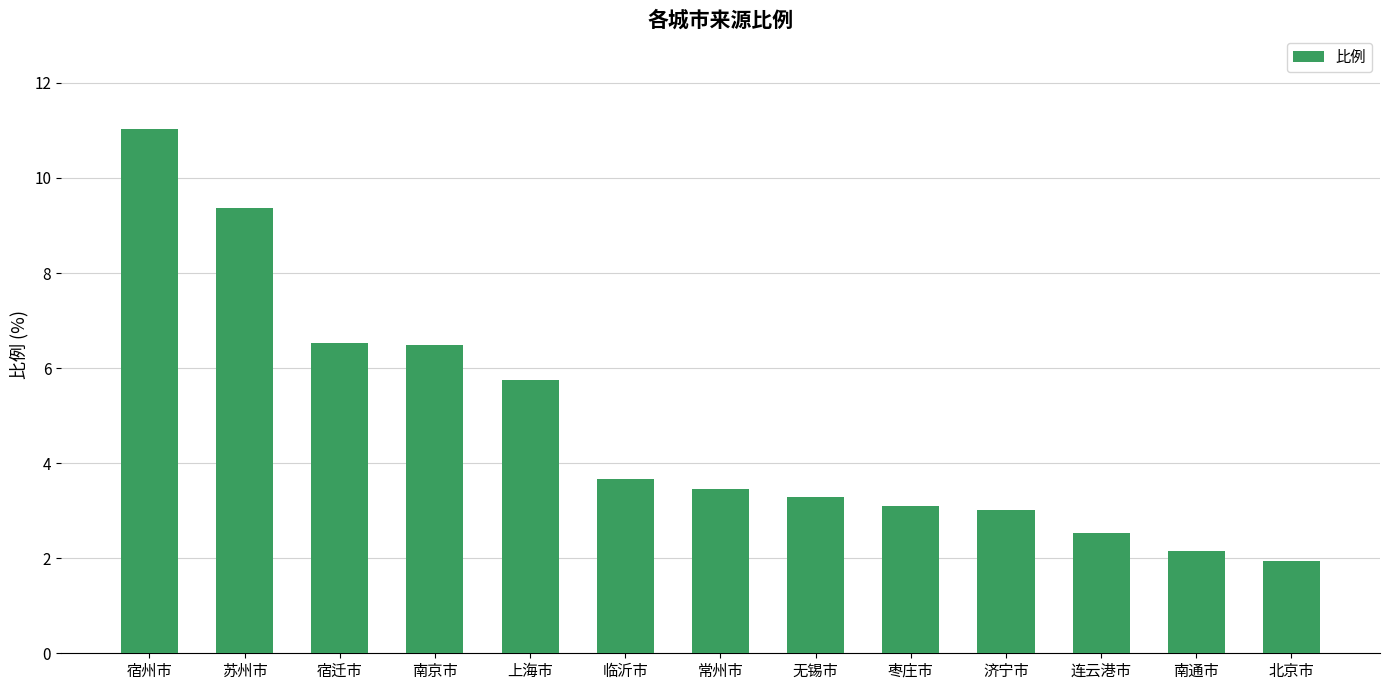

What is the difference between the maximum and second lowest values?

8.9